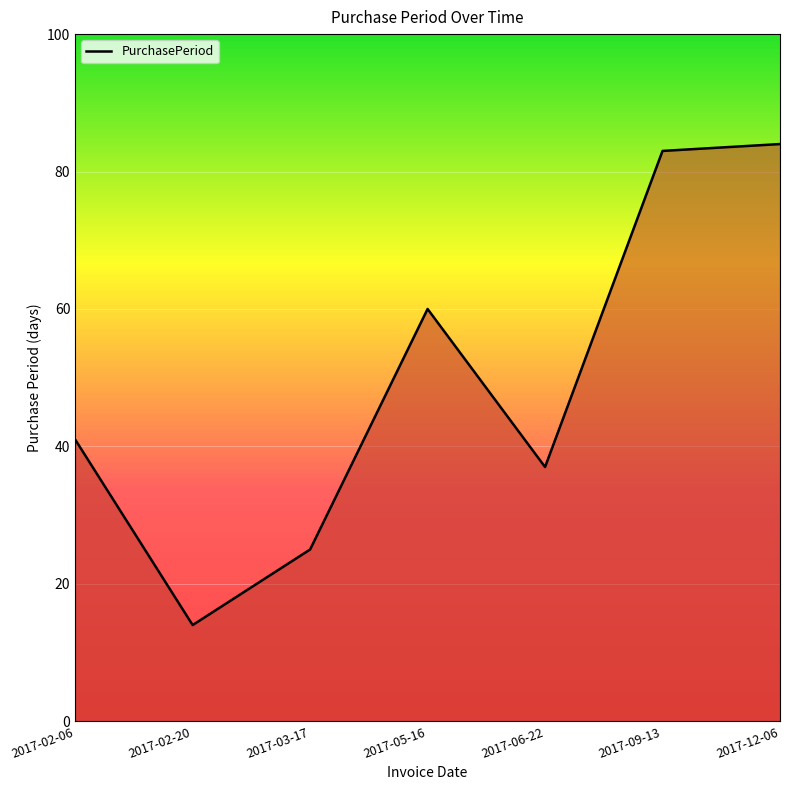

Reading left to right, extract all data points from this chart.

2017-02-06=41	2017-02-20=14	2017-03-17=25	2017-05-16=60	2017-06-22=37	2017-09-13=83	2017-12-06=84